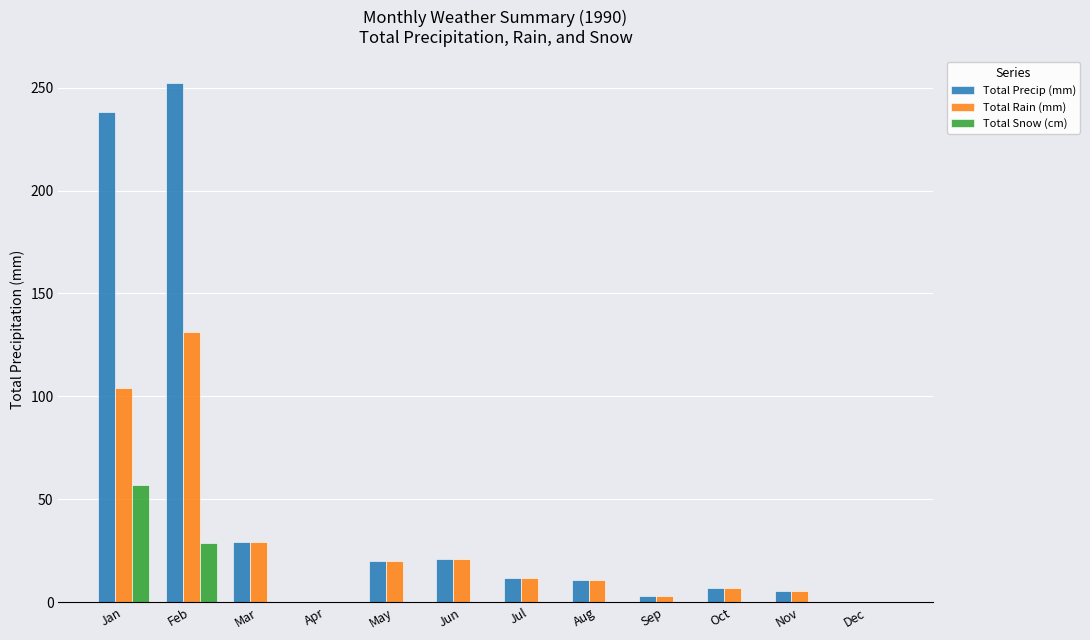

What is the sum of all Total Precip (mm) values?

597.2